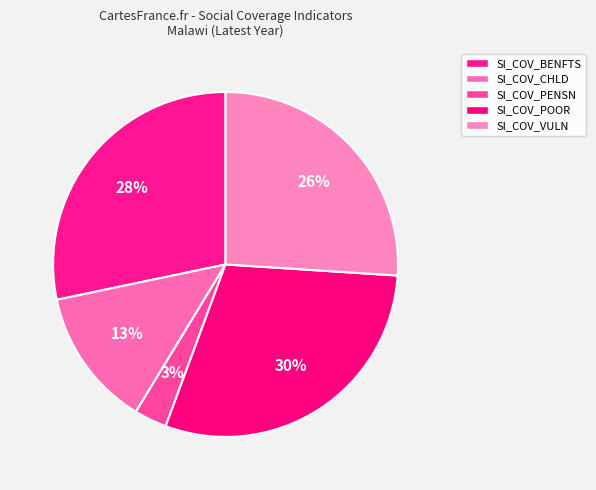

Count the number of slices in the pie.

5